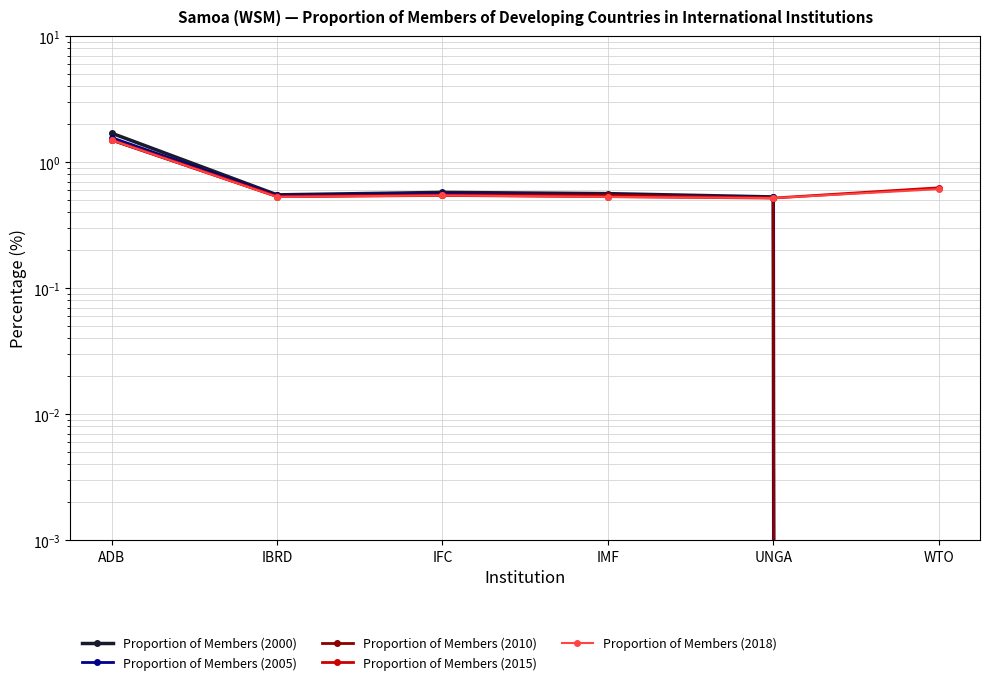

What is the difference between the second highest and minimum values in the Proportion of Members (2018) series?

0.1